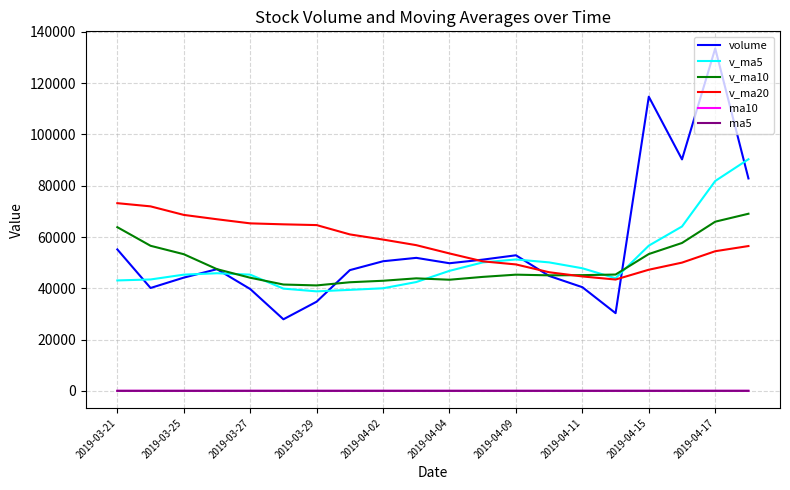

What is the sum of all v_ma5 values?

1006527.6